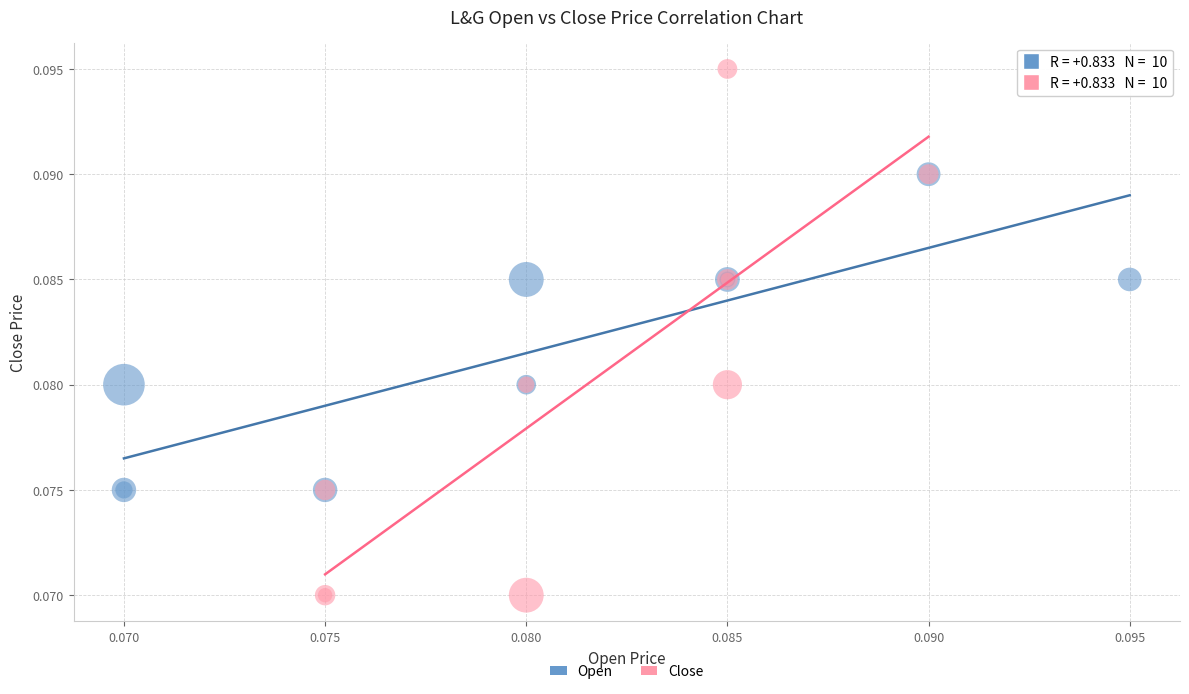

Which series has the widest spread of Y values?

Close